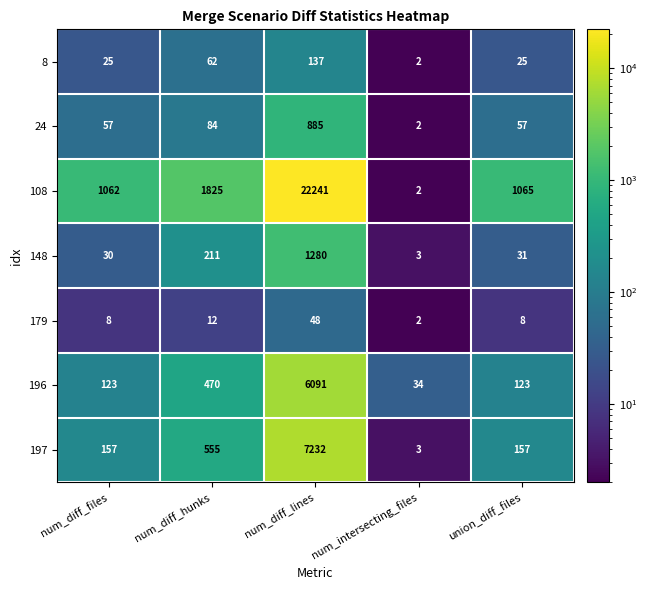

Count the number of data series in this chart.

7